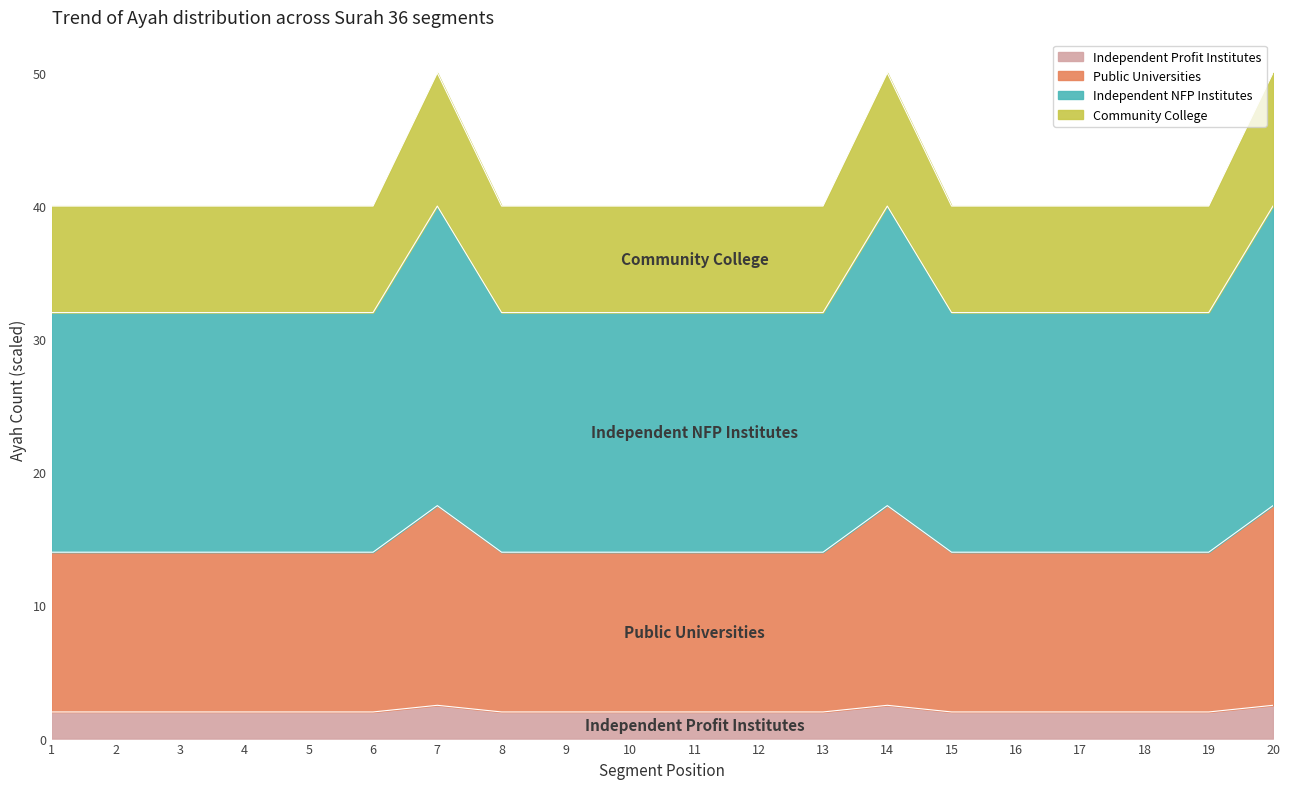

What is the lowest value of the Independent Profit Institutes series?

2.0